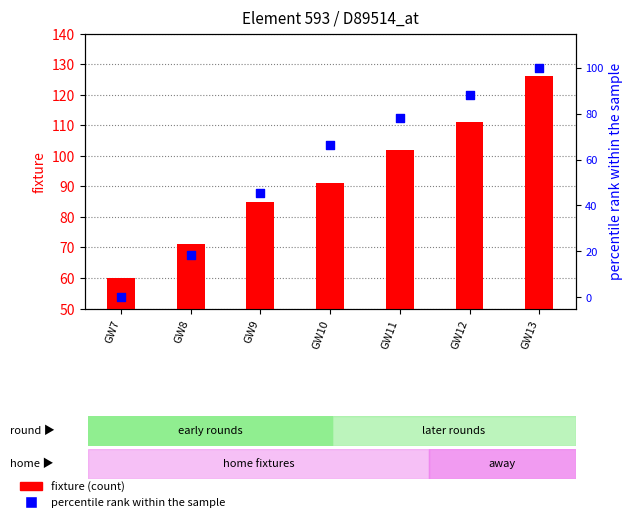

Is the value of fixture (count) at GW13 greater than the value of percentile rank within the sample at GW12?

Yes